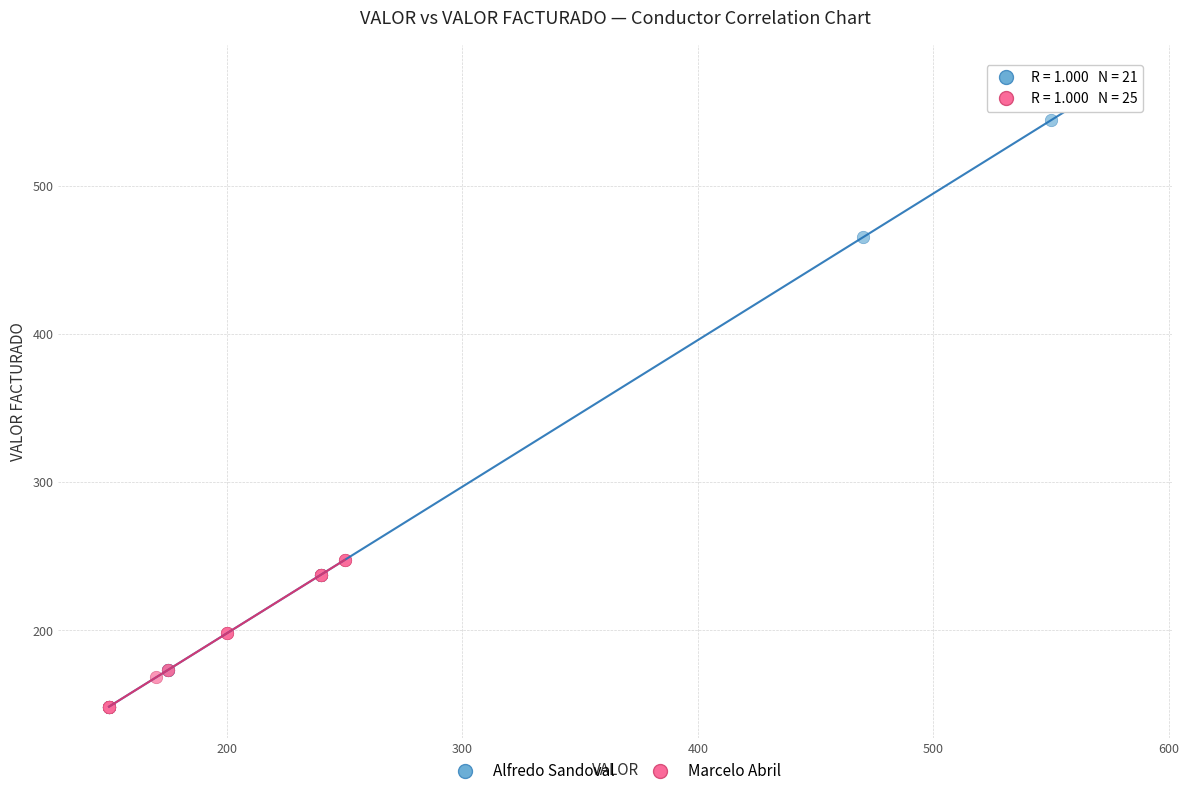

Which series contains the highest Y value?

Alfredo Sandoval